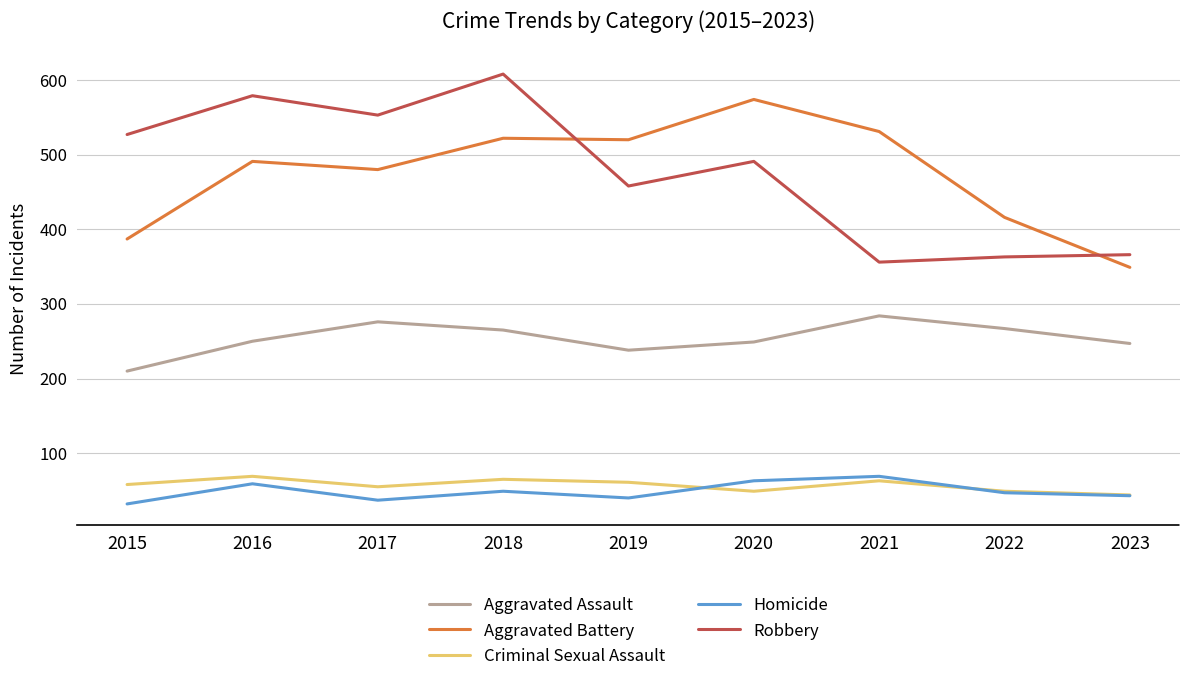

What is the average value of the Aggravated Battery series?

474